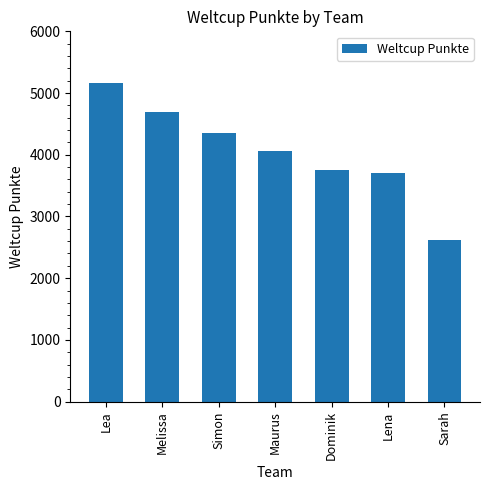

Are the bars horizontal?

No